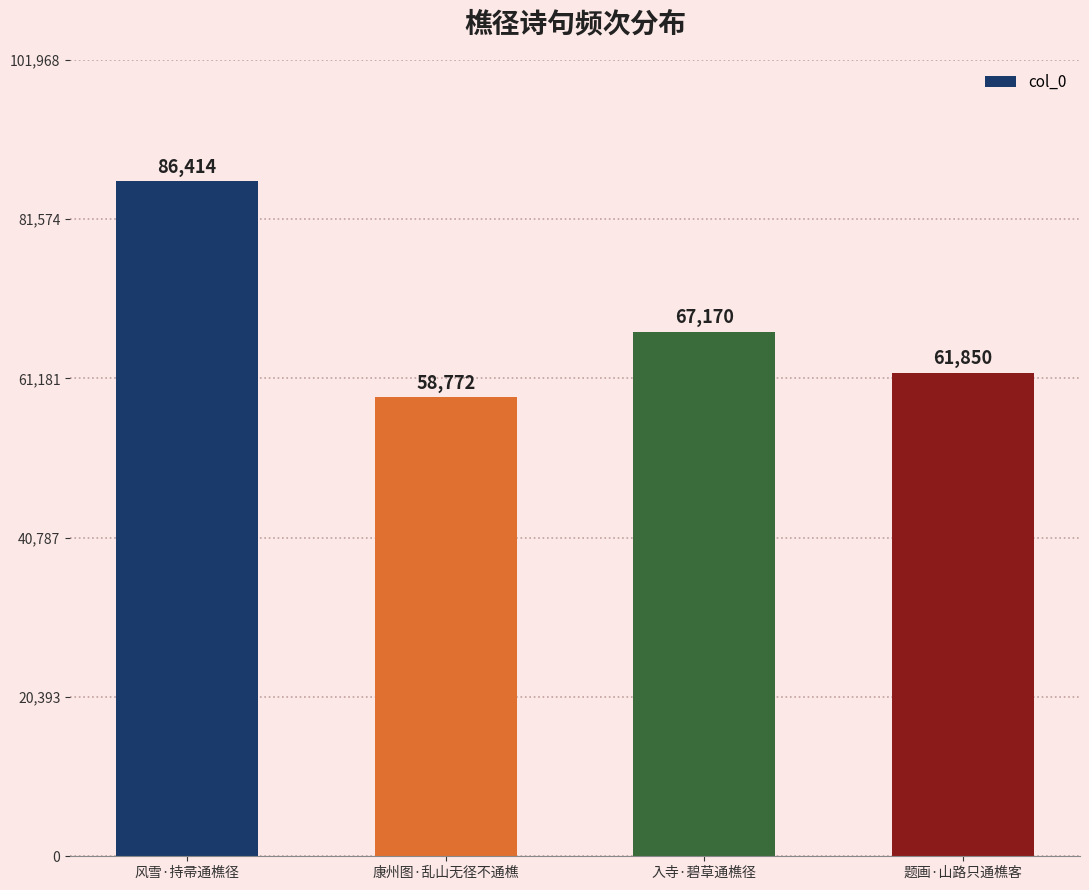

How many bars are there in total?

4